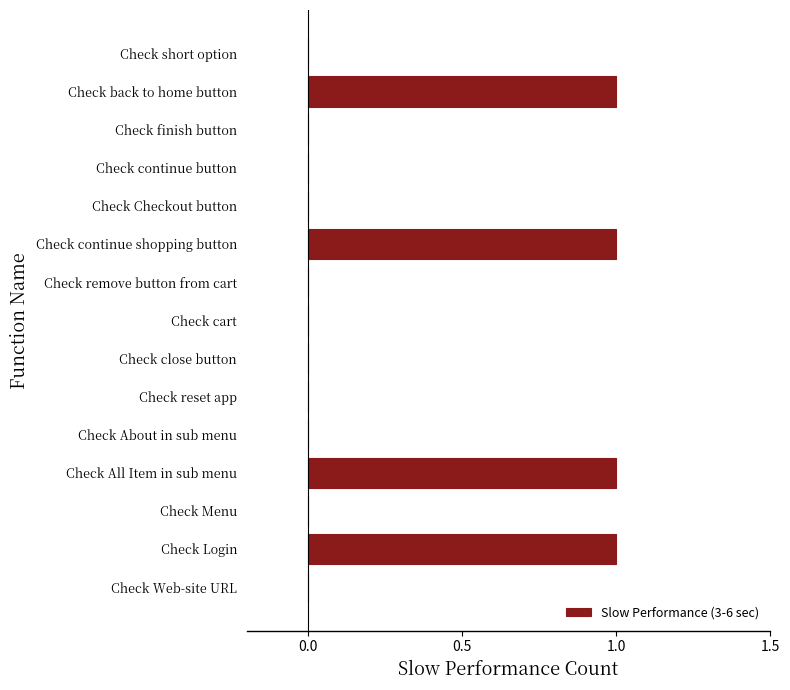

True or false: the data shows 2 at Check Login.

False